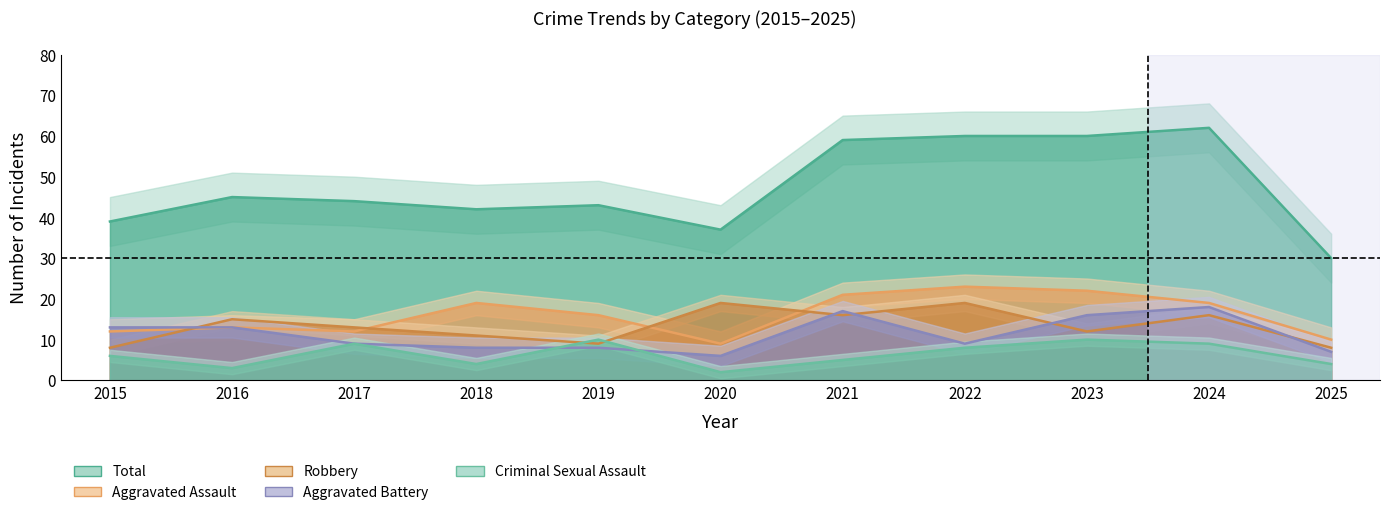

What is the total value across all series at 2019?

86